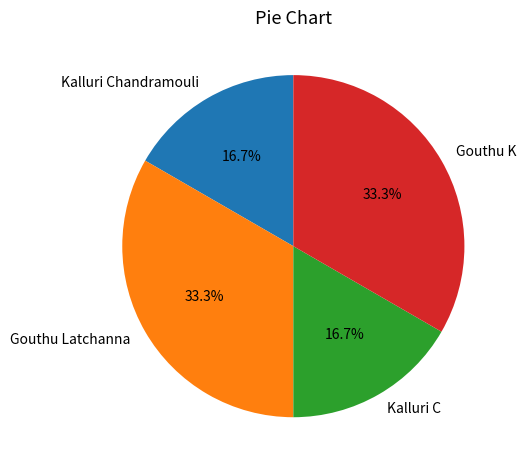

Combined, what portion of the pie is Gouthu K and Kalluri Chandramouli?

50.0%